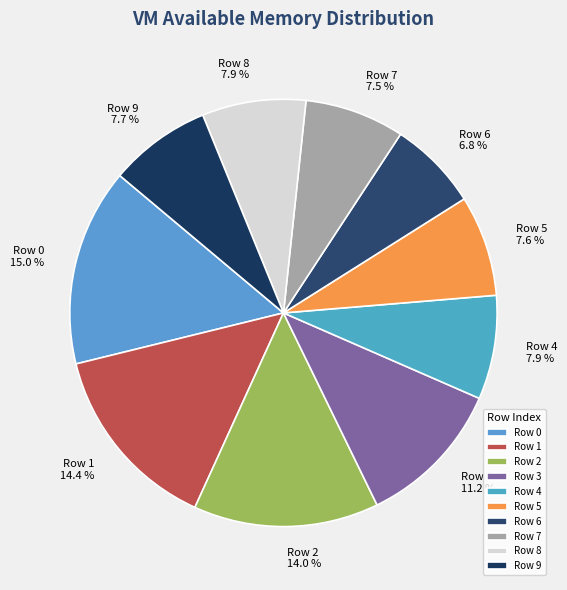

Which slice is the largest?

Row 0